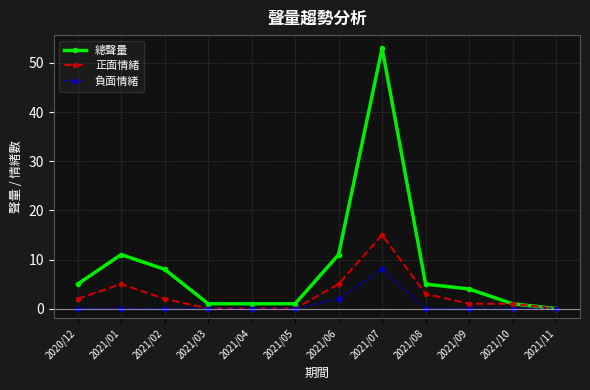

Which series has the largest total across all categories?

總聲量